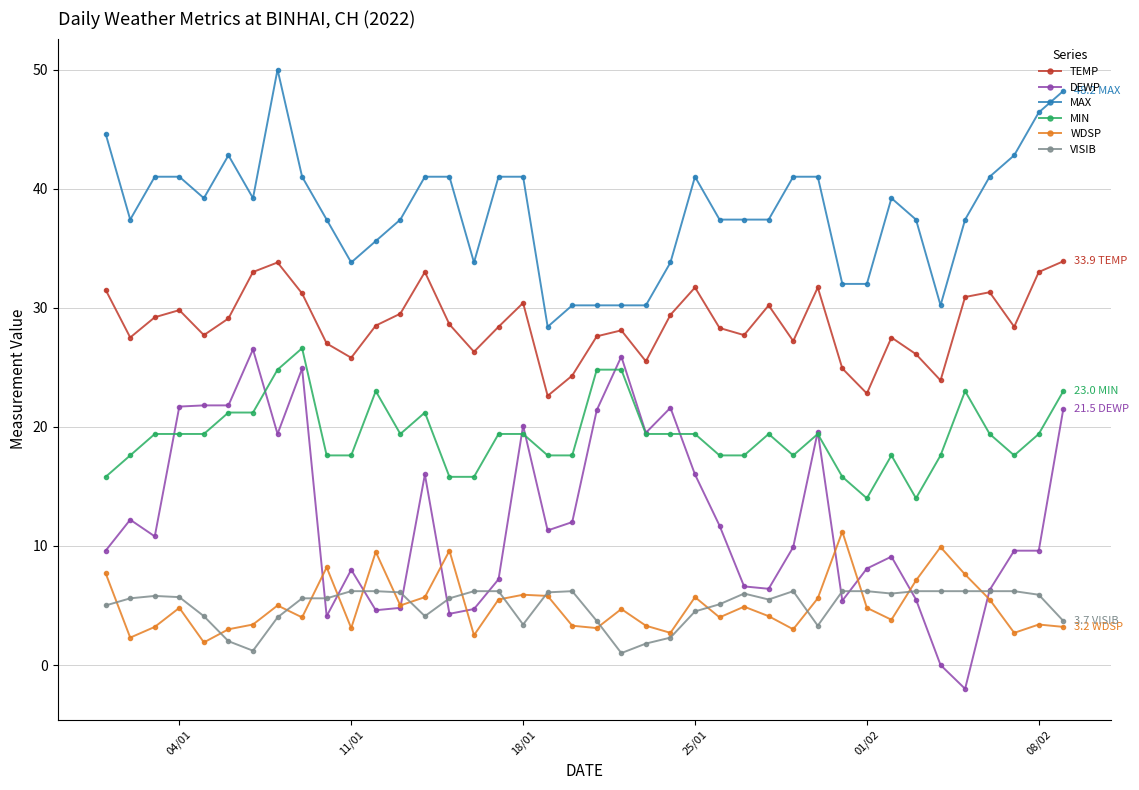

What is the value of the MAX point at the 5th from the left?

39.2